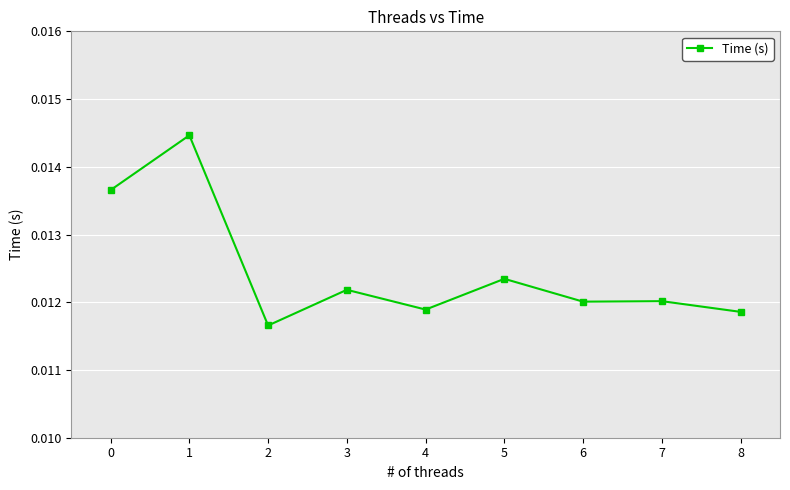

Does the chart have visible grid lines?

Yes